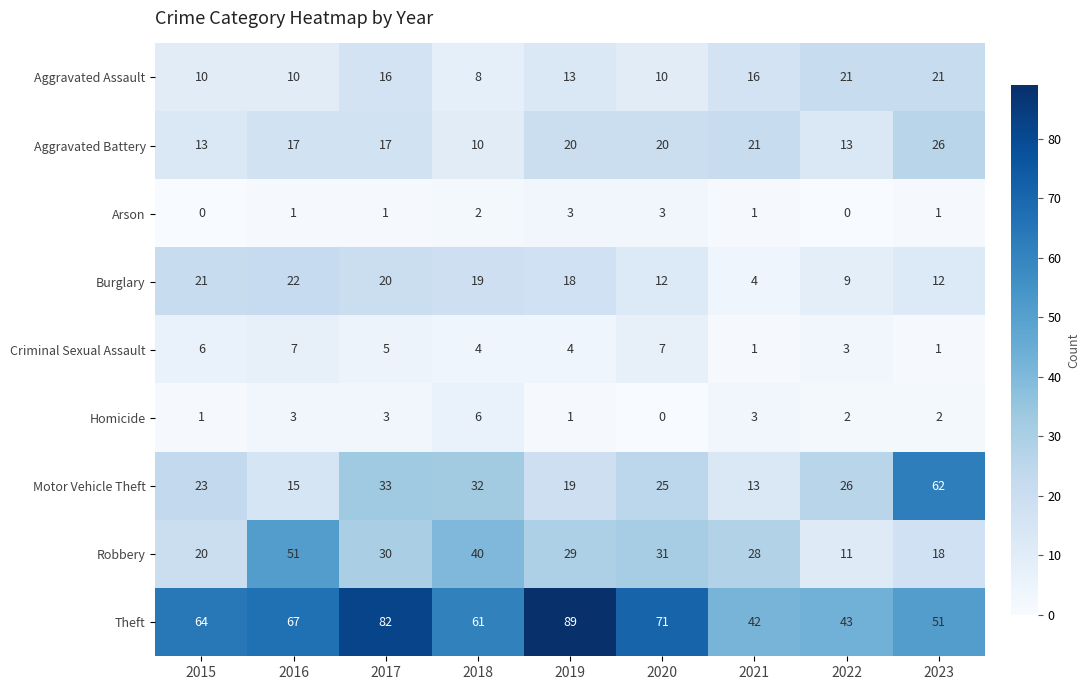

Between 2015 and 2016, which series saw the biggest shift?

Robbery